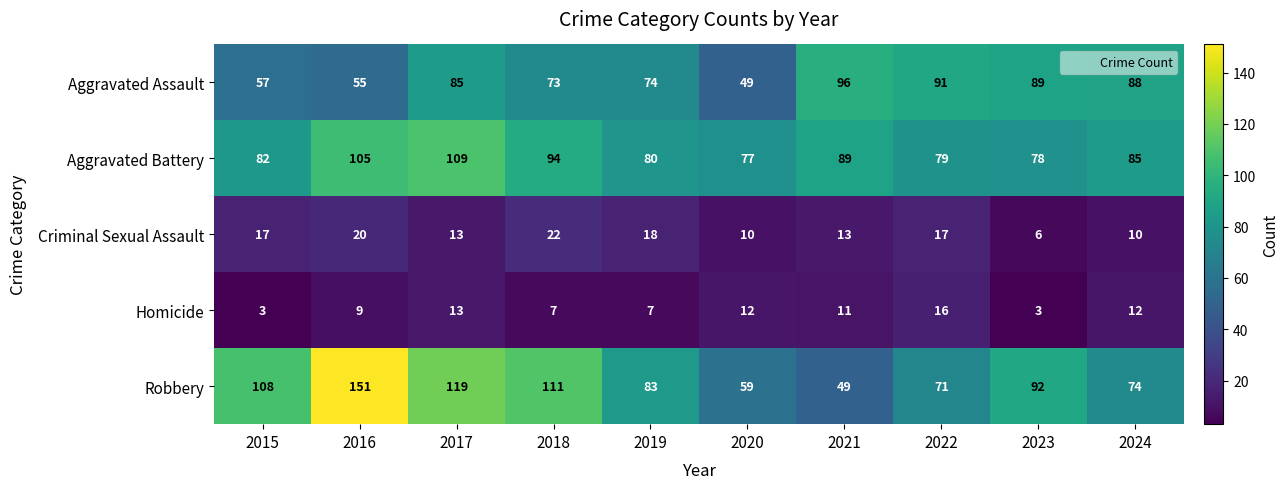

The value of Homicide at 2021 is 2. True or false?

False